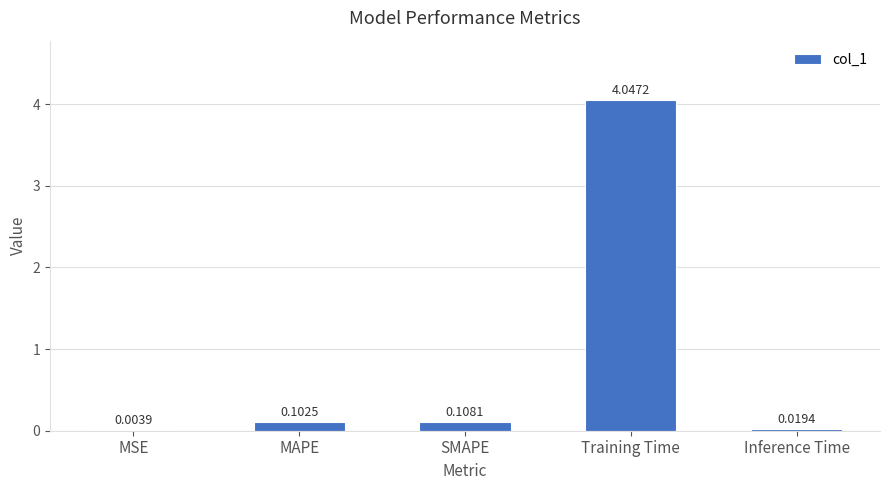

At which category does the chart reach its peak across all series?

Training Time